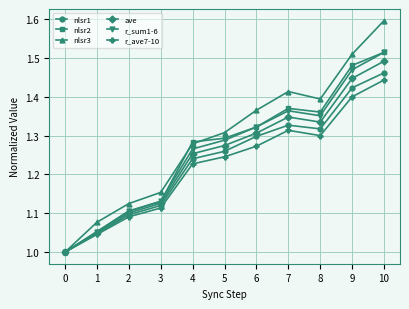

Is it true that nlsr1 equals 0.5 at 4?

False